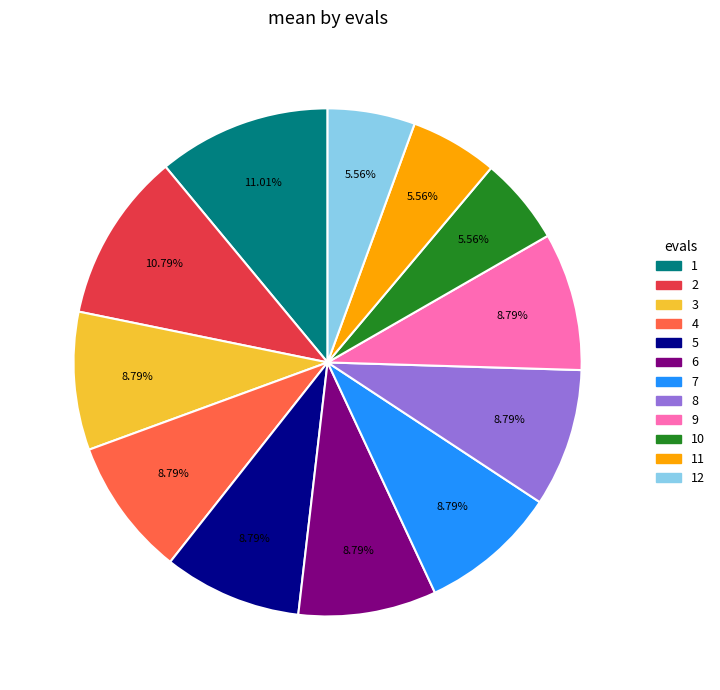

To the nearest percent, what is the average slice percentage?

8%